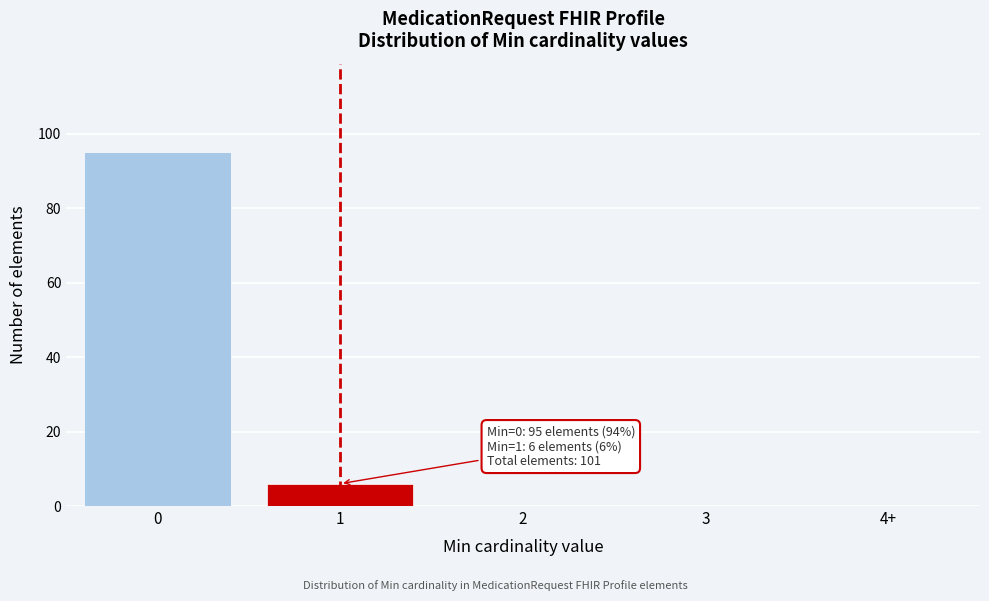

Reading left to right, extract all data points from this chart.

0=95	1=6	2=0	3=0	4+=0